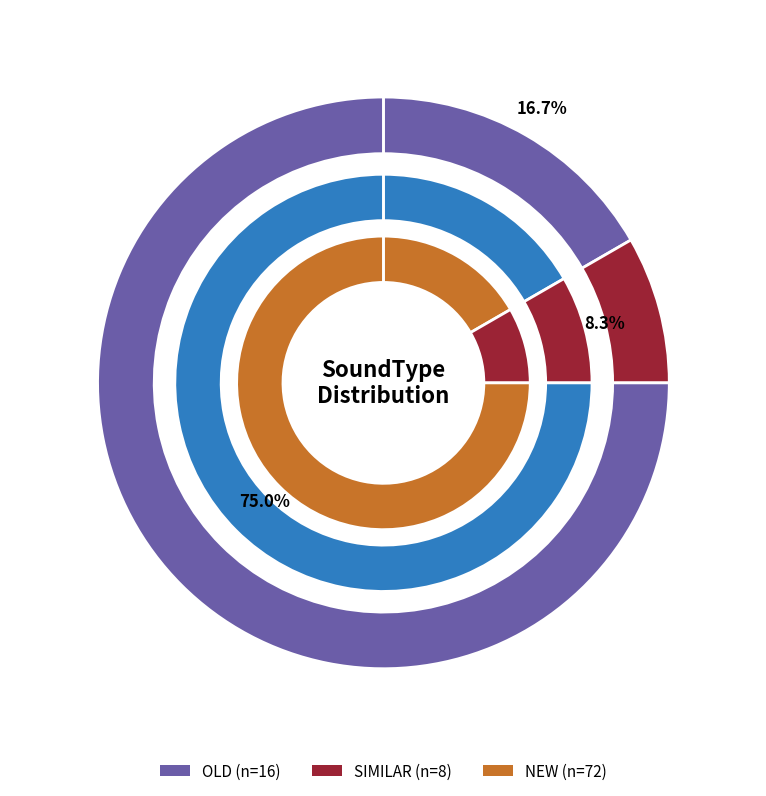

Does any single category account for the majority?

Yes